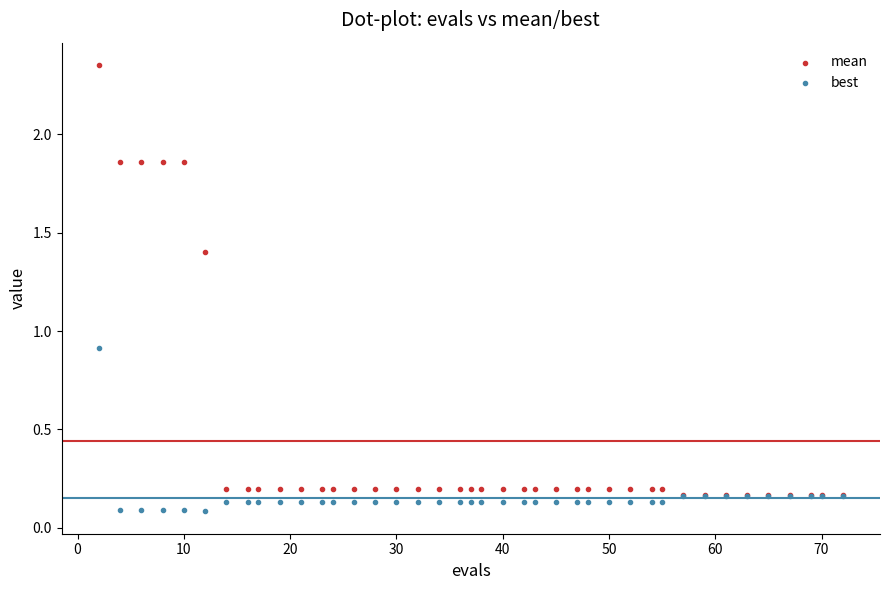

What are all the series names shown in the legend?

mean, best